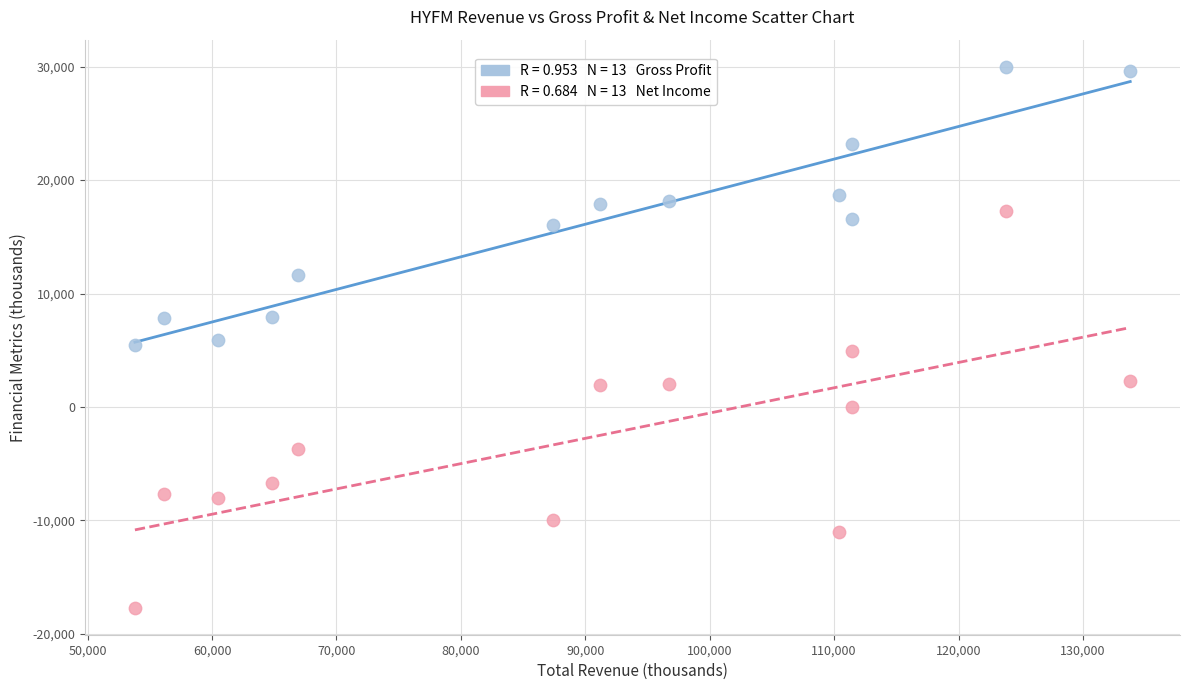

Across all data points, what is the range of Y values (max minus min)?

47700